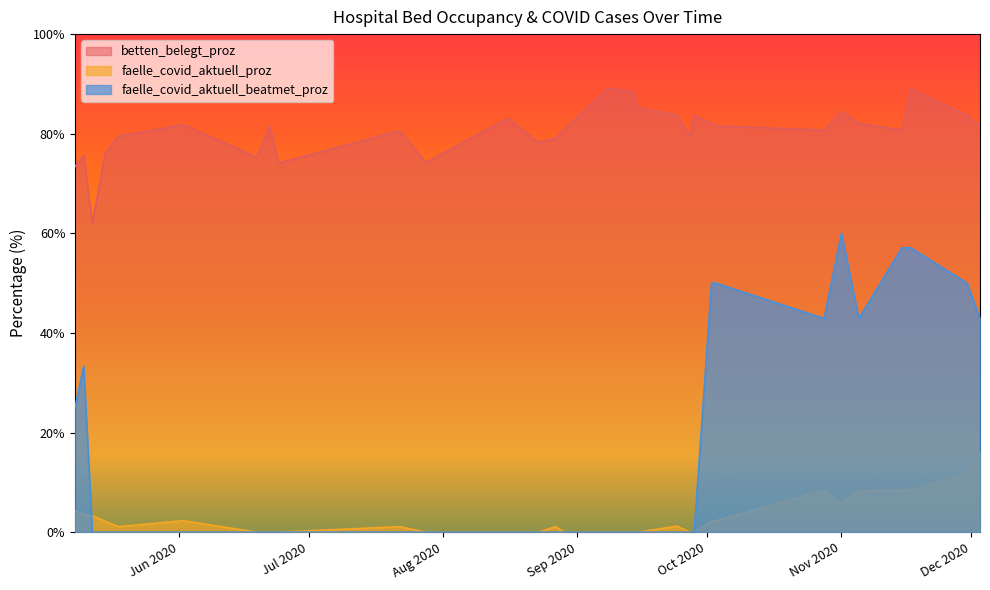

Between 2020-05-12 and 2020-06-24, which series saw the biggest shift?

betten_belegt_proz